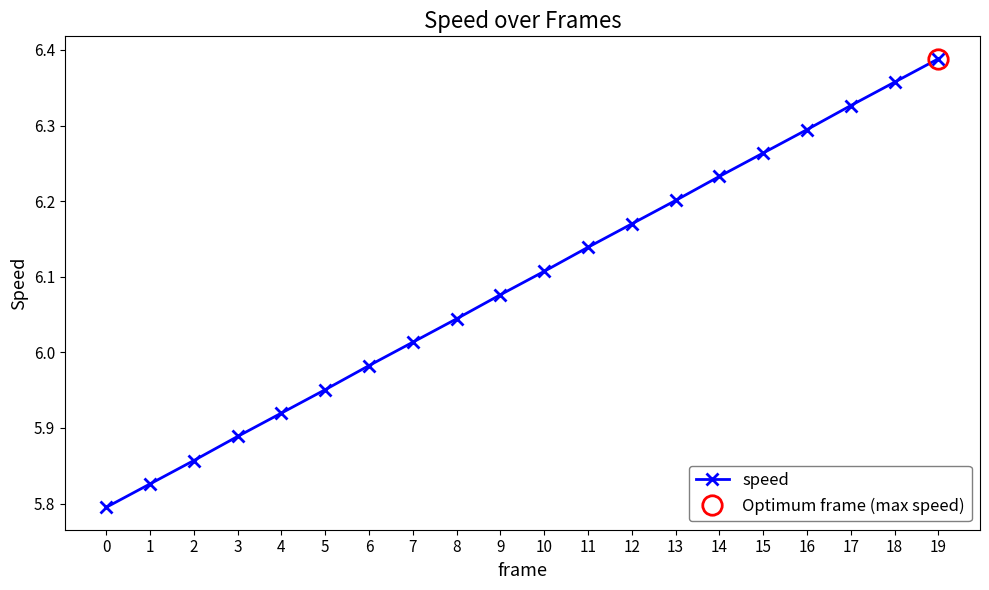

Approximately how many times larger is the value at 18 compared to 1?

1.1